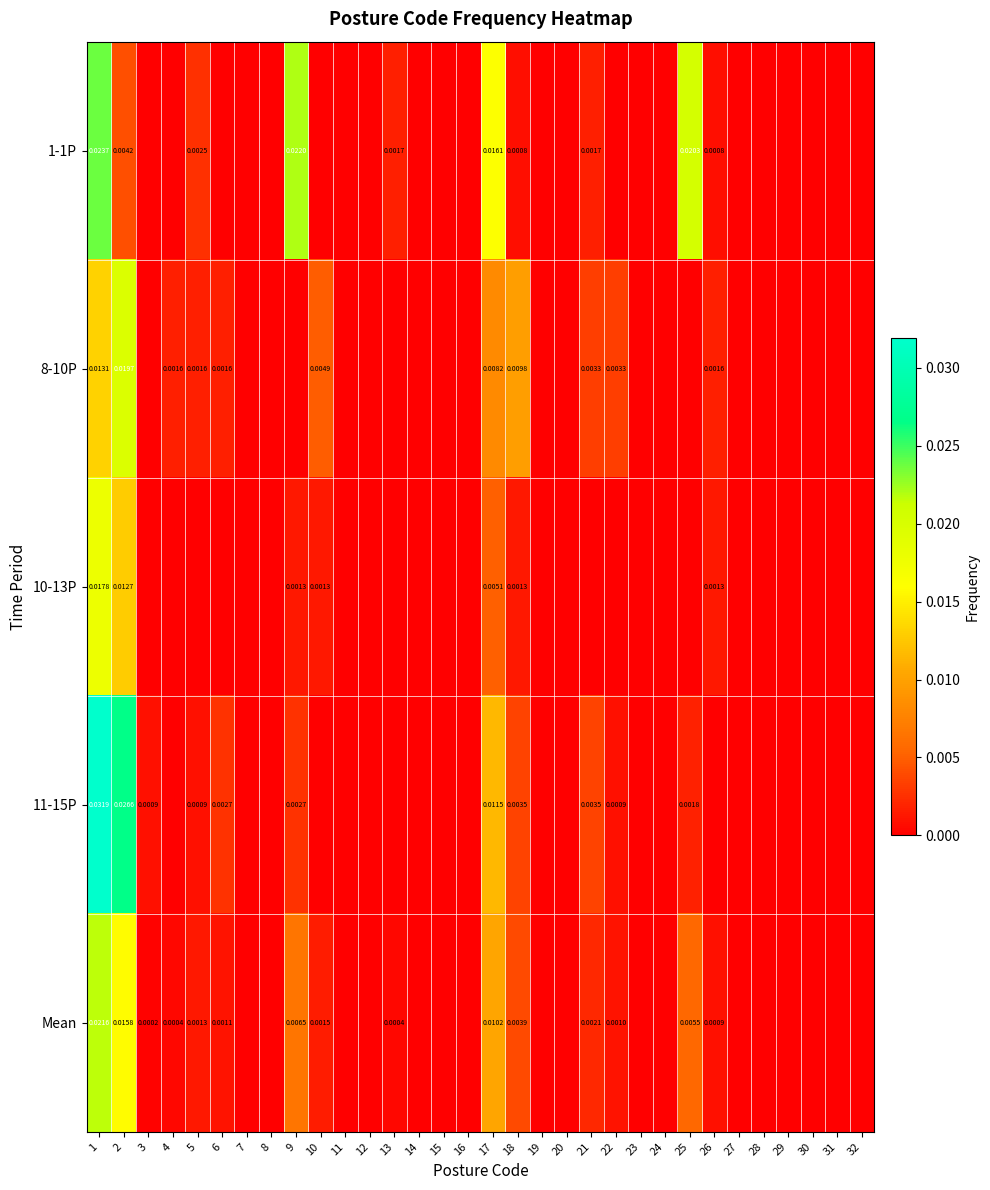

Which series changed the most between 11 and 20?

1-1P